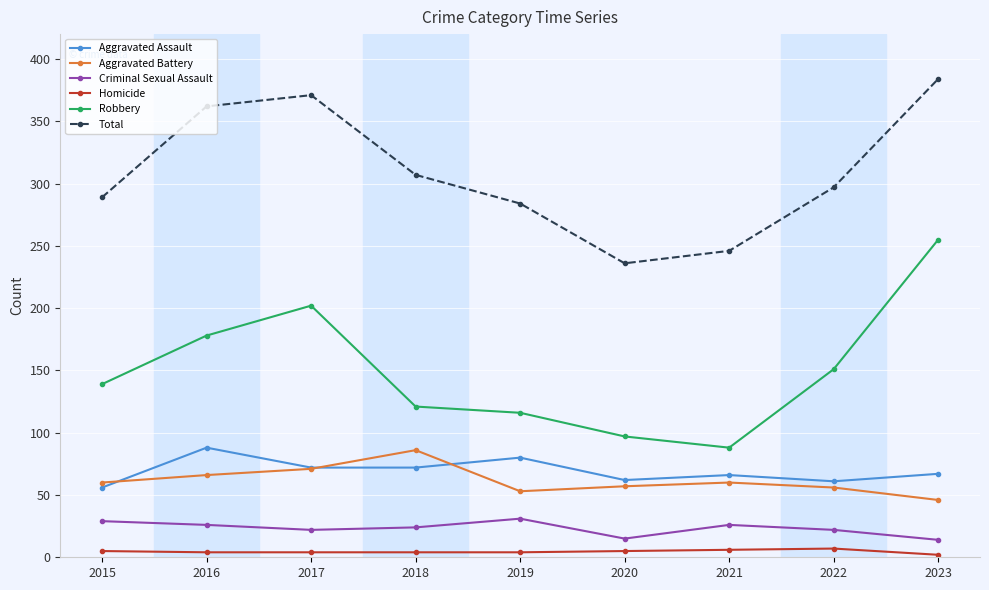

True or false: Aggravated Battery has more than 0 points higher than both neighbors.

True